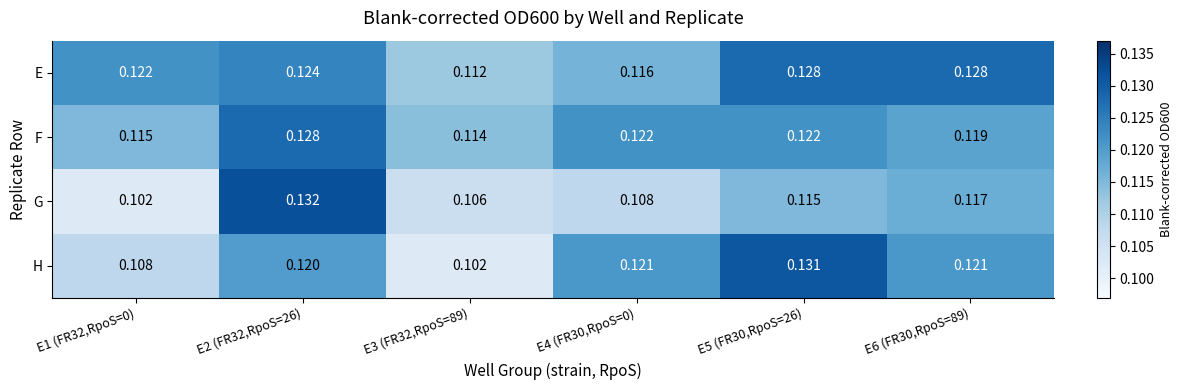

Between E1 (FR32,RpoS=0) and E5 (FR30,RpoS=26), which series saw the biggest shift?

H